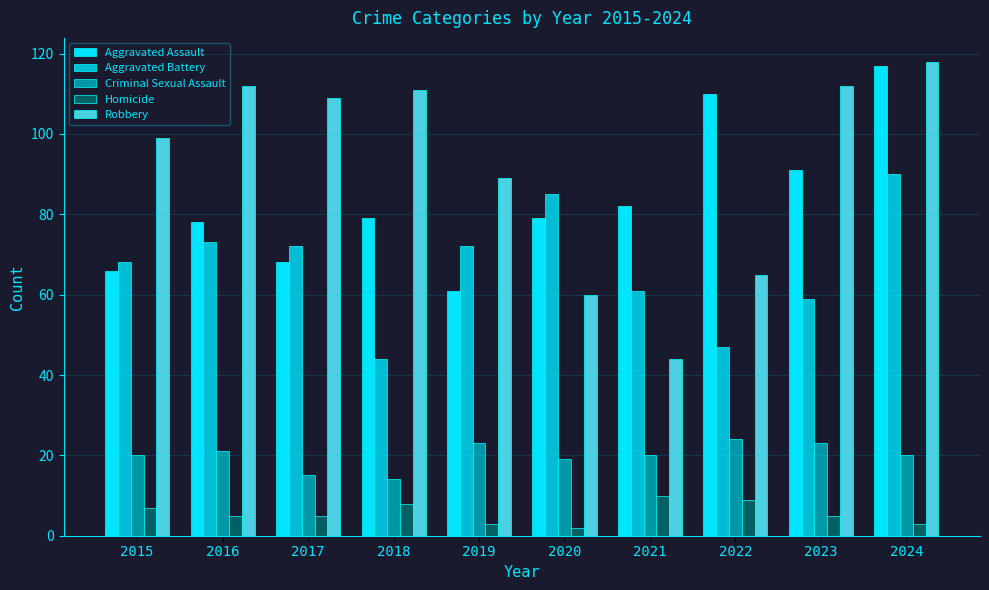

Rank the series by their maximum value, from lowest to highest.

Homicide, Criminal Sexual Assault, Aggravated Battery, Aggravated Assault, Robbery